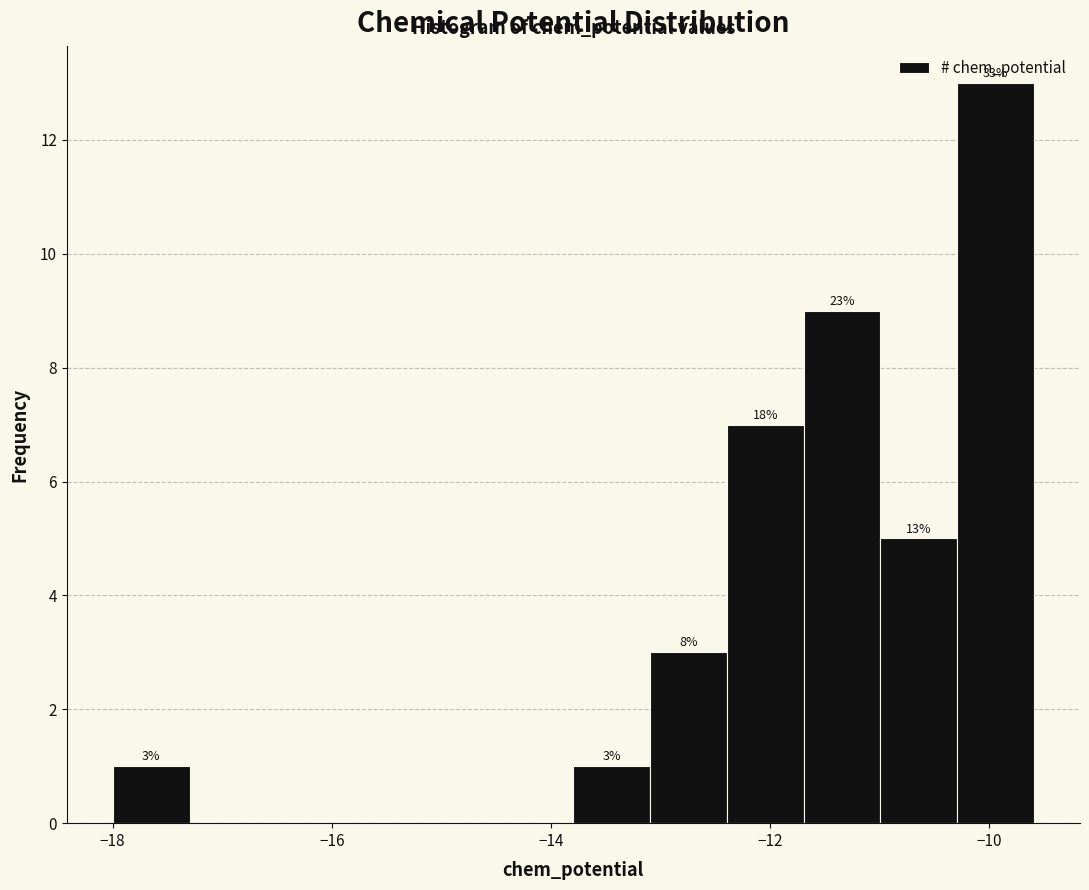

Around what value on the x-axis is the tallest bar? Give the approximate position of its centre, as read against the axis.

-10.0